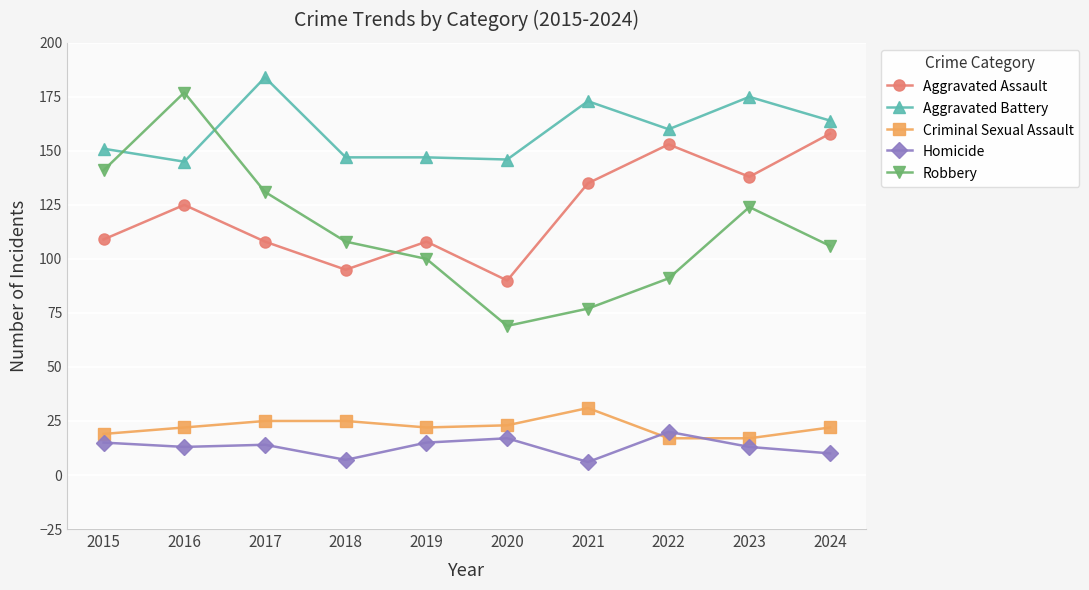

Which series has the widest spread of values?

Robbery